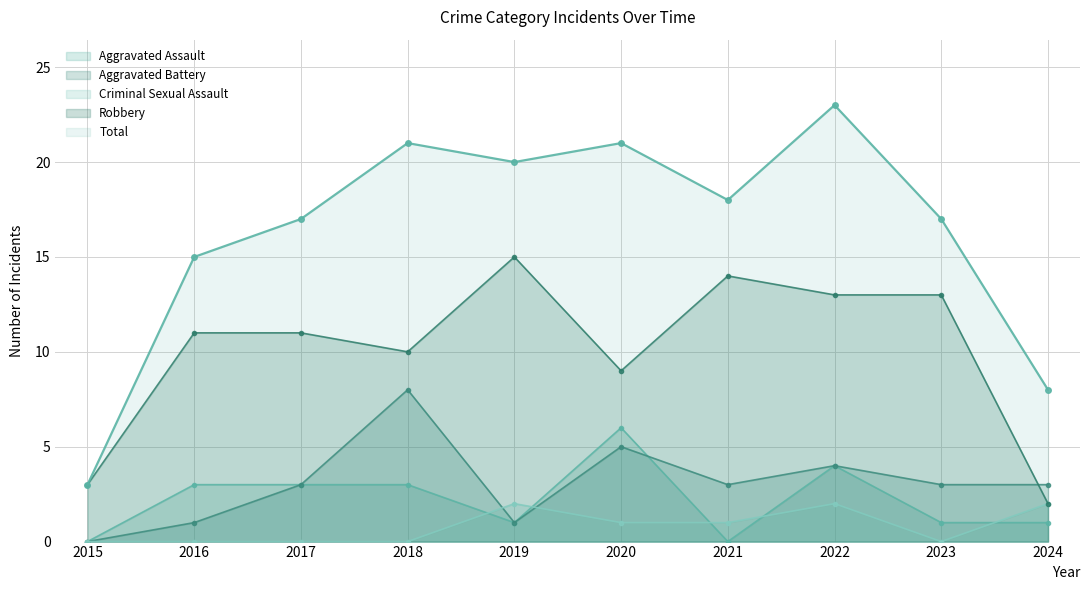

Which series has the largest total across all categories?

Total